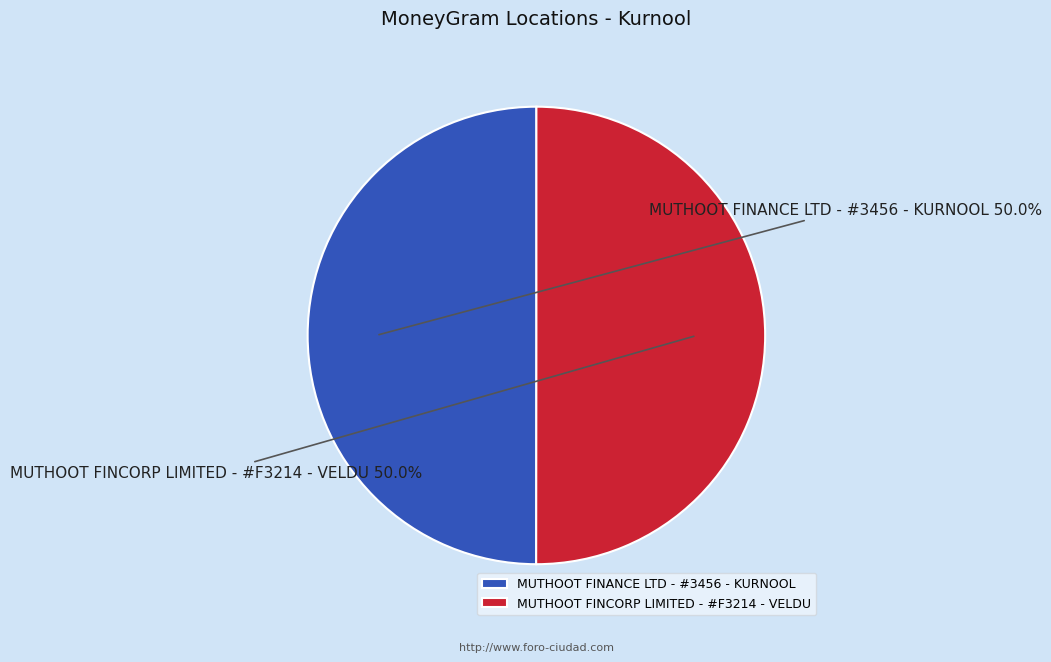

What is the ratio of the value at MUTHOOT FINCORP LIMITED - #F3214 - VELDU to the value at MUTHOOT FINANCE LTD - #3456 - KURNOOL?

1.0